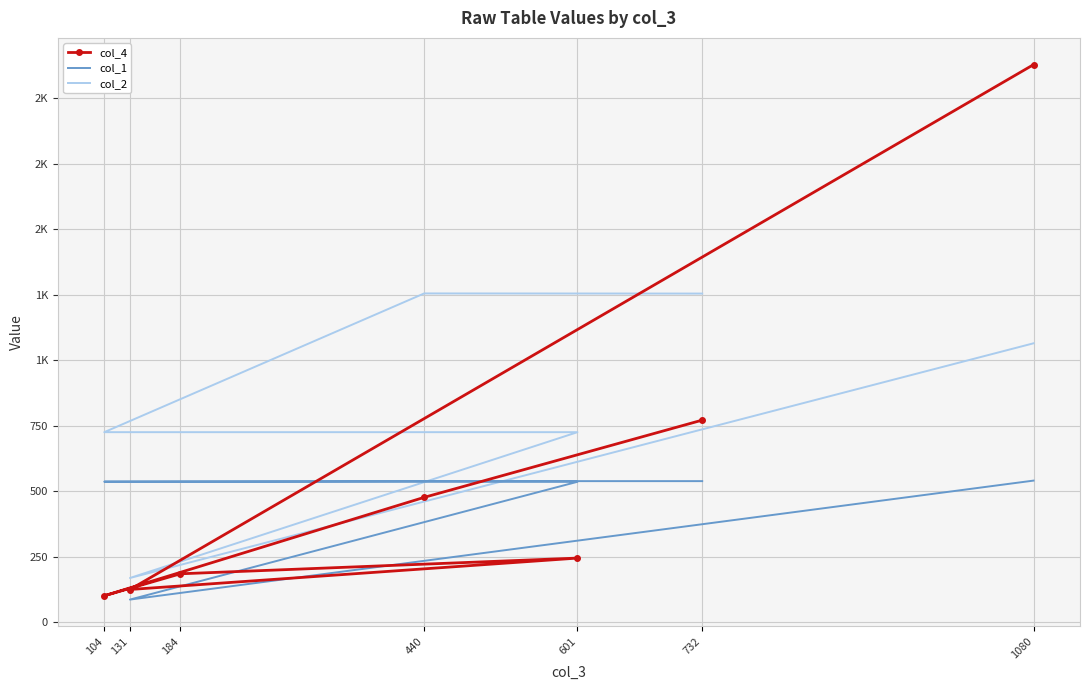

How many data points in col_2 are above 725?

3